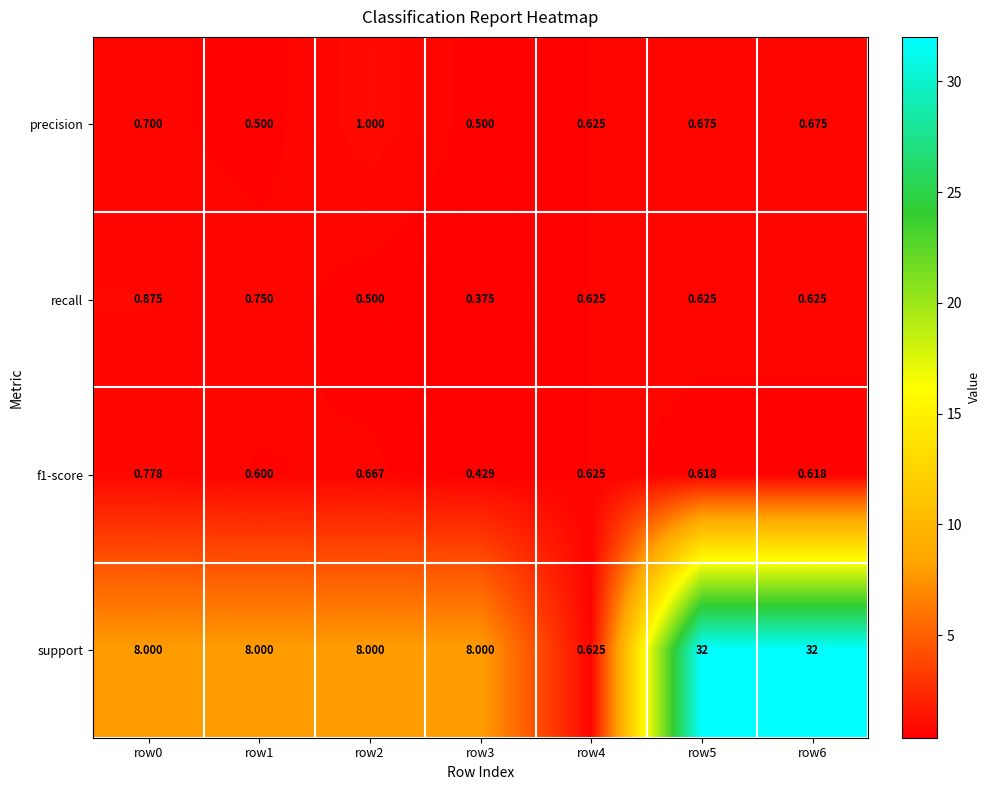

How many categories are shown in the chart?

7